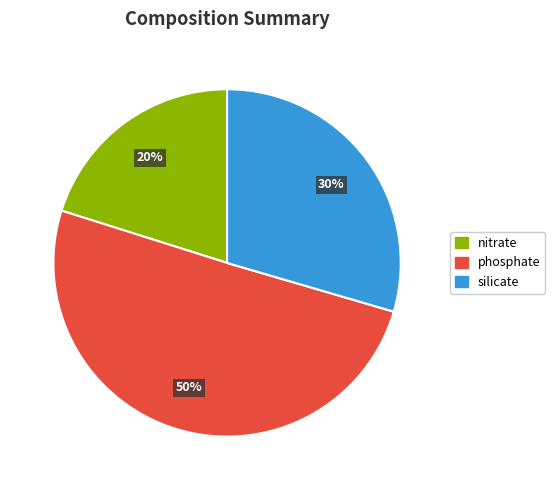

What is the largest slice in the pie chart?

phosphate